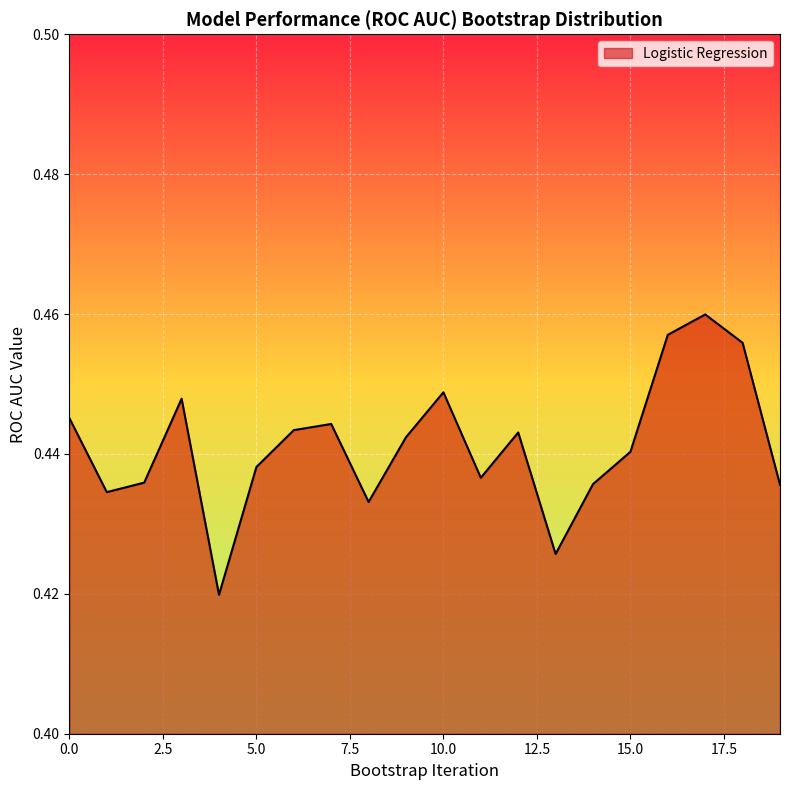

How many values are between 0 and 1?

20